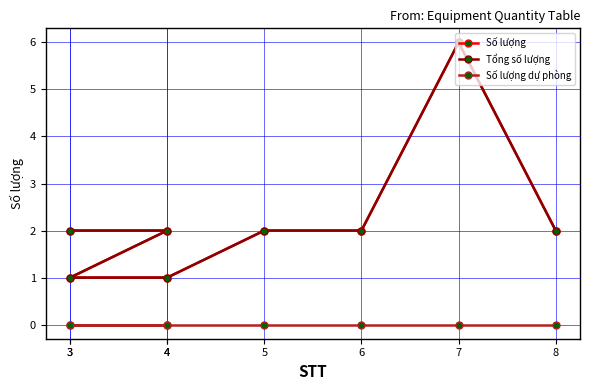

What are all the series names shown in the legend?

Số lượng, Tổng số lượng, Số lượng dự phòng